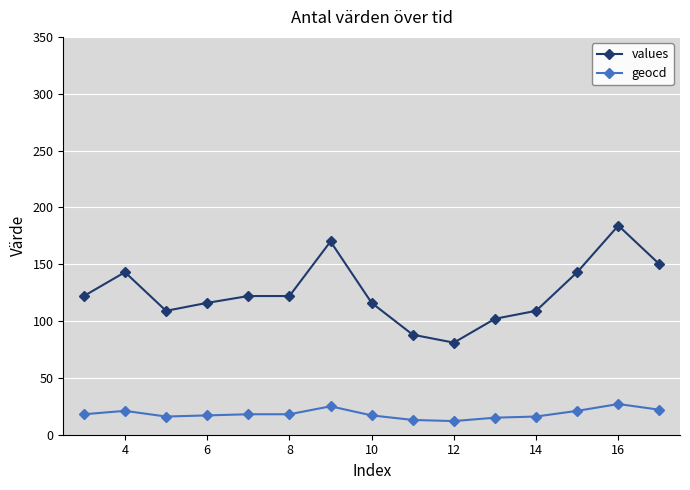

Which series has the widest spread of values?

values